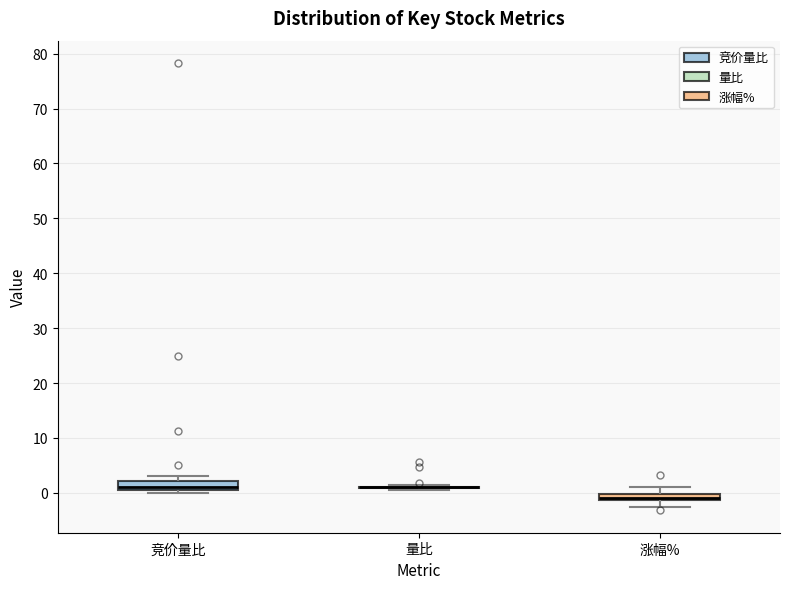

Where does the lower whisker of the box for 涨幅% end on the y-axis? The values are not printed on the chart, so give them approximately, as read against the axis.

-3